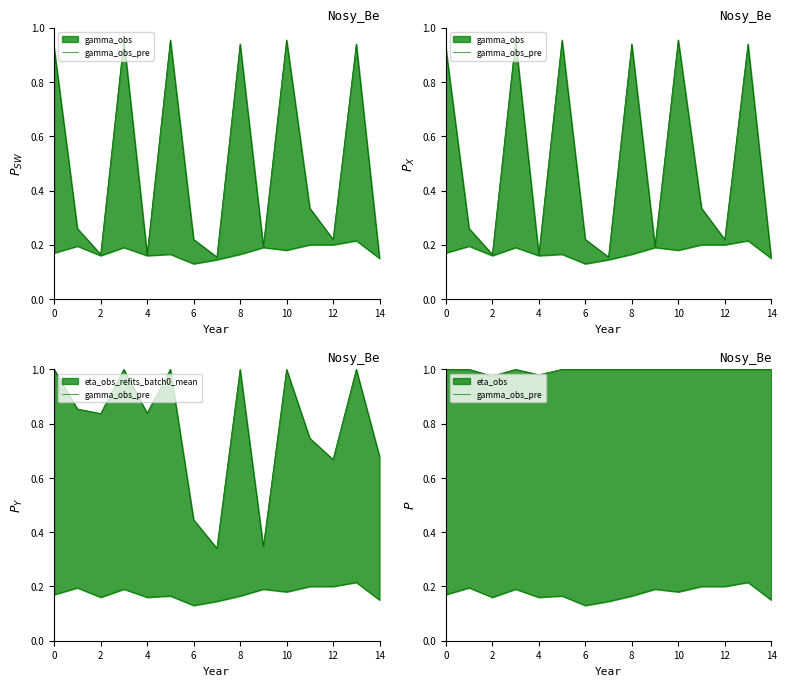

What value does the data have at 12?

0.2